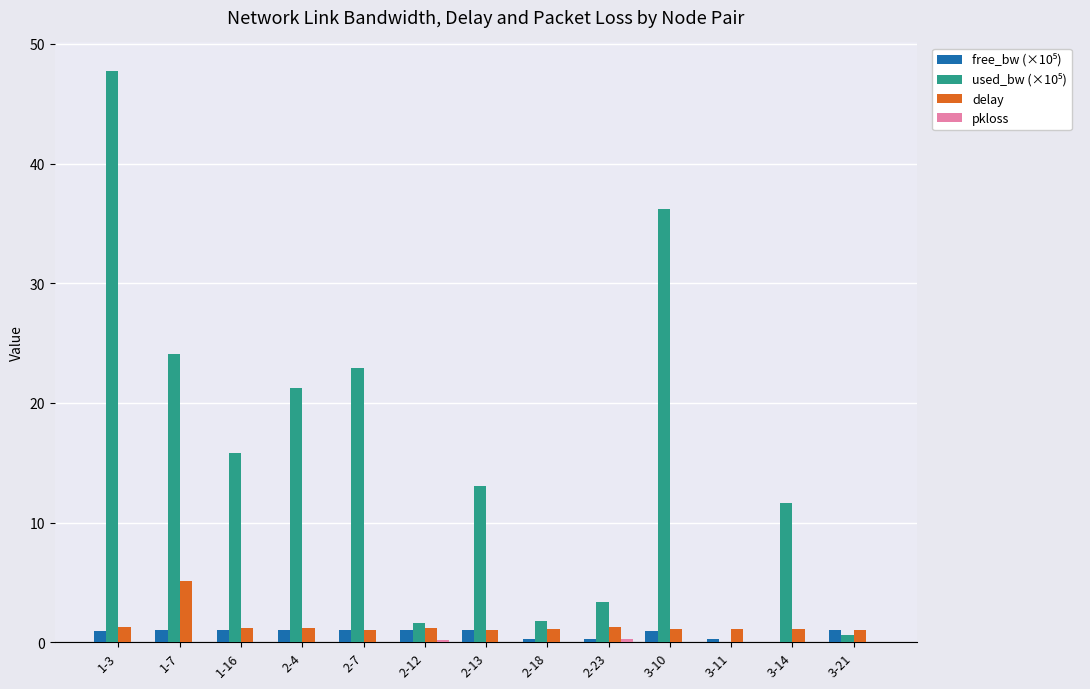

At which category is the sum across all series the highest?

1-3